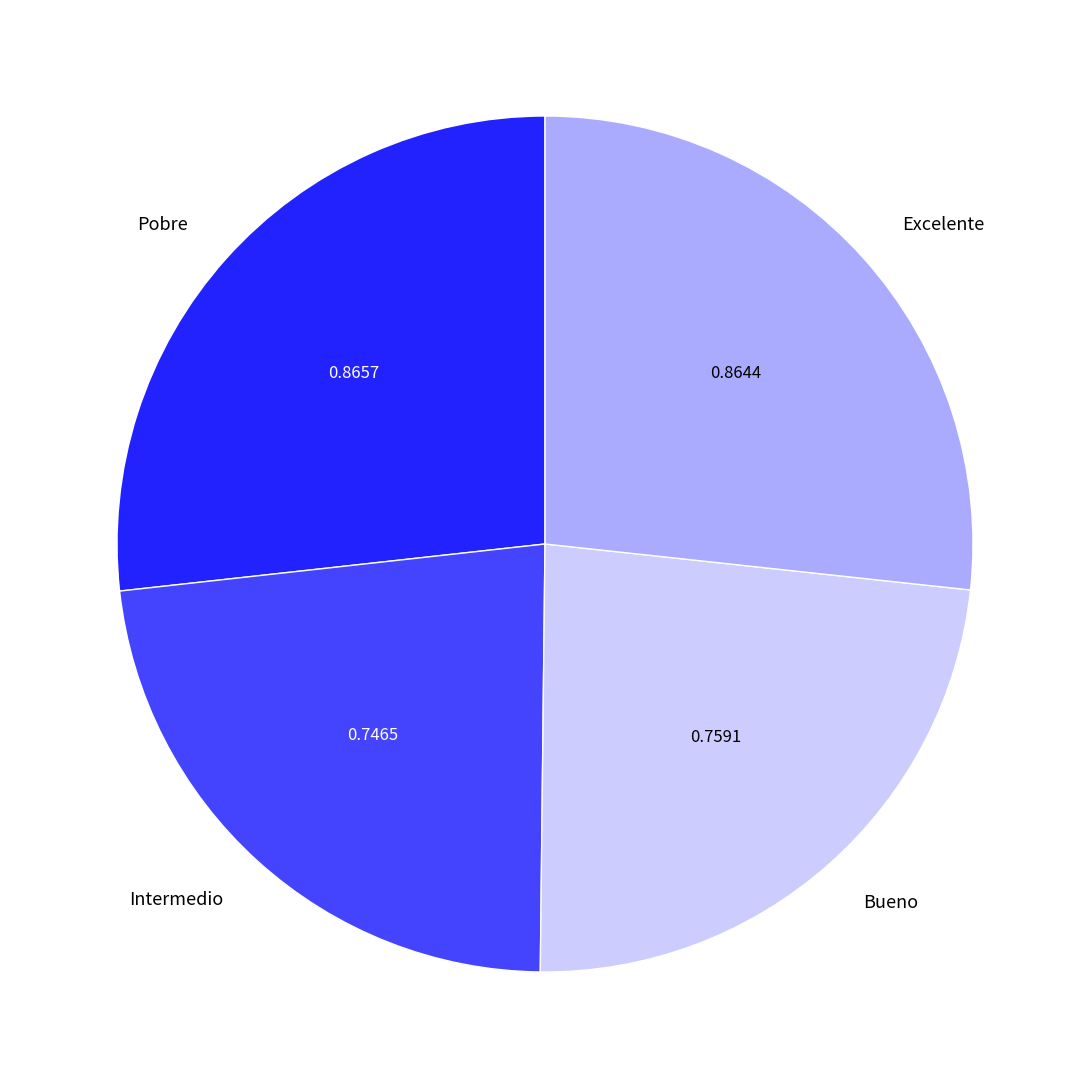

Is the sum of Intermedio and Bueno greater than half?

No